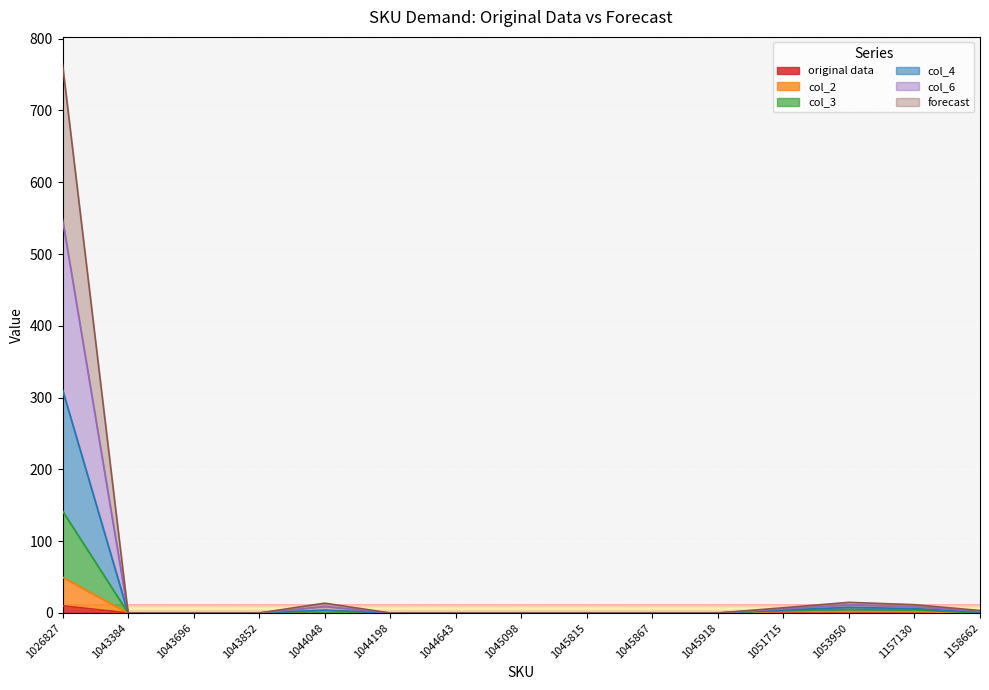

True or false: col_6 and col_4 intersect in this chart.

False